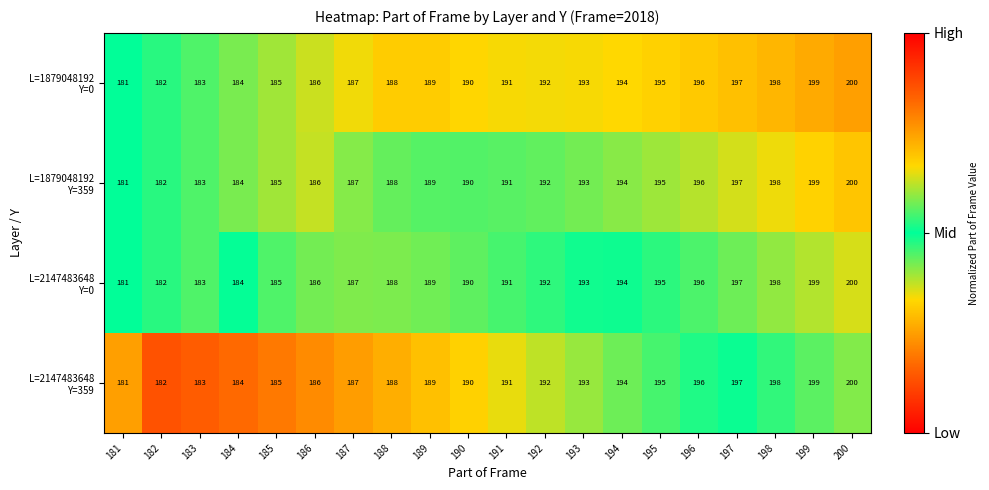

Which label corresponds to the largest value in the chart?

200